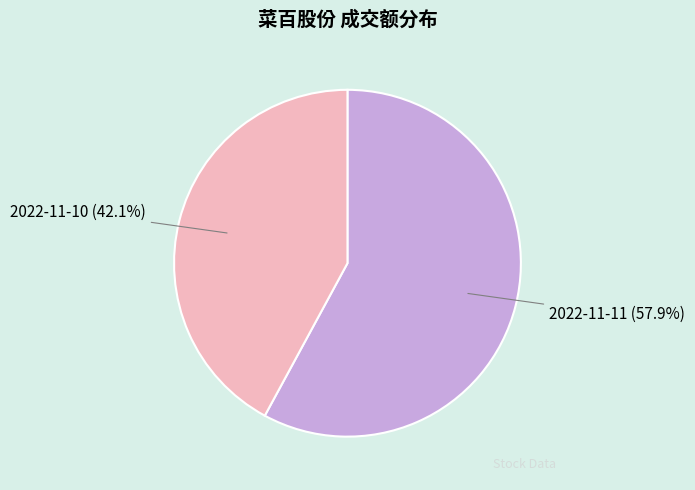

Is it true that 2022-11-11 is 65% of the pie?

False